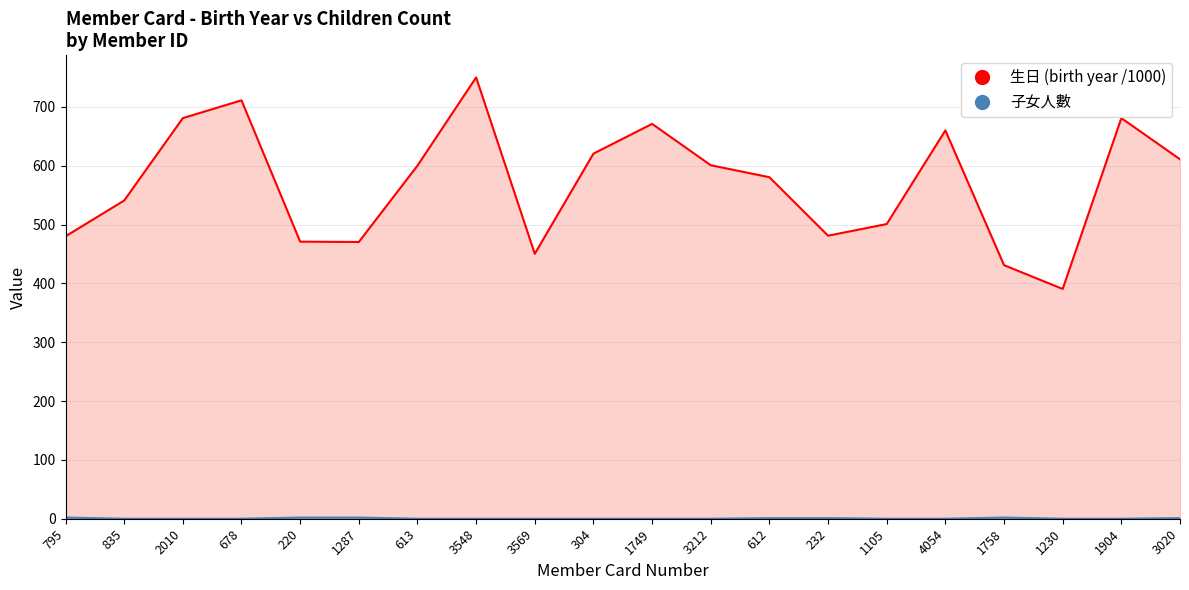

What are all the series names shown in the legend?

生日 (birth year), 子女人數